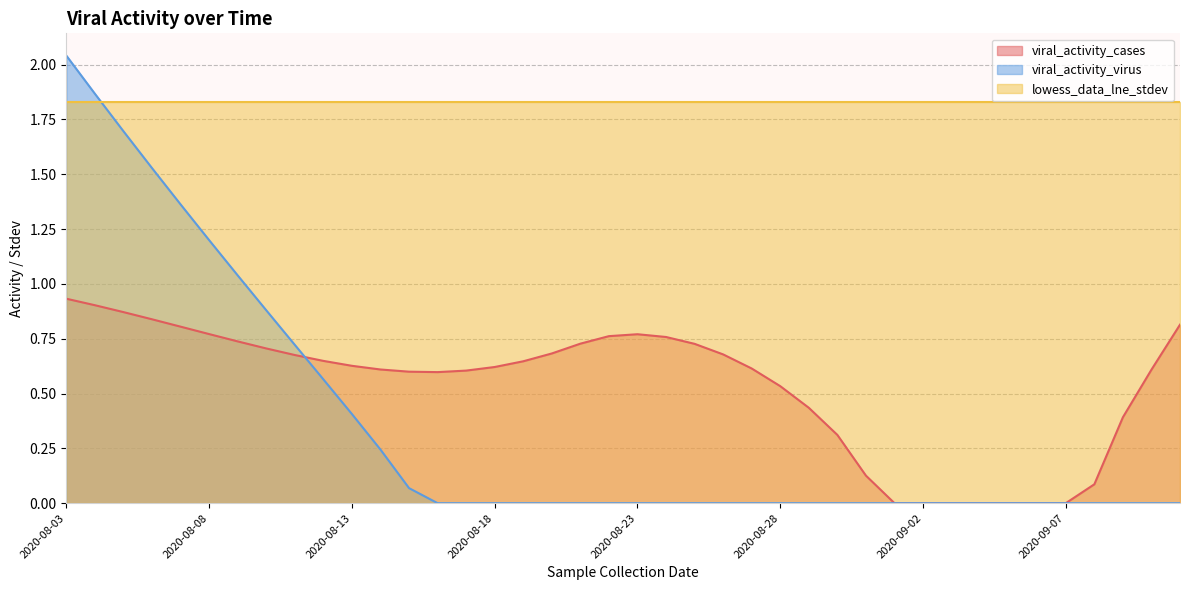

Rank the series by their maximum value, from lowest to highest.

viral_activity_cases, lowess_data_lne_stdev, viral_activity_virus